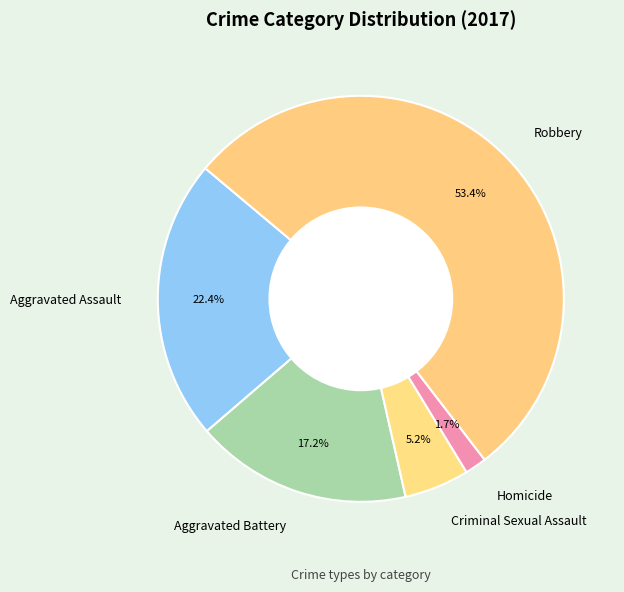

Which slice is the smallest?

Homicide